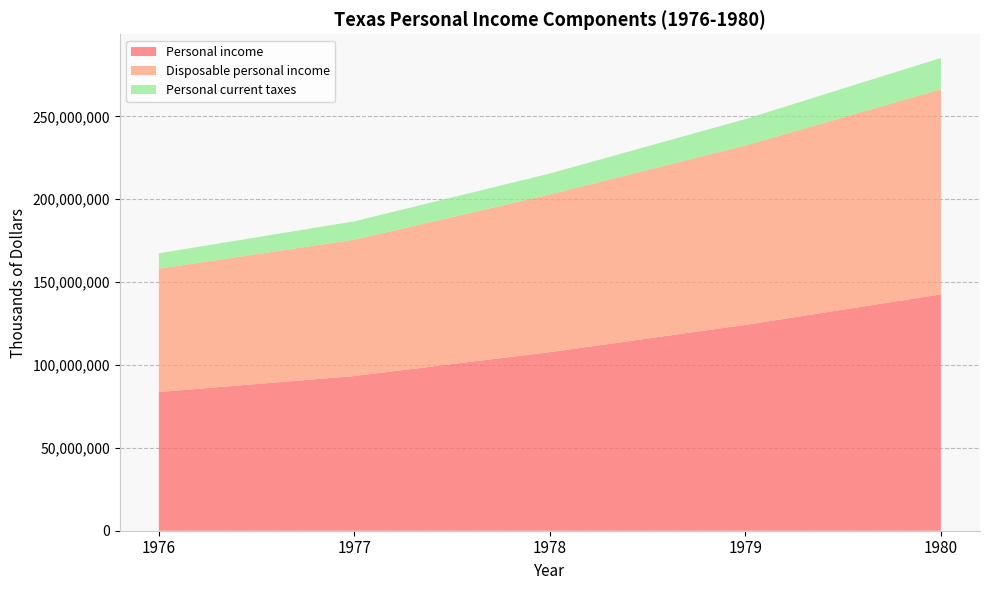

What is the difference between the second highest and second lowest values in the Personal income series?

30841687